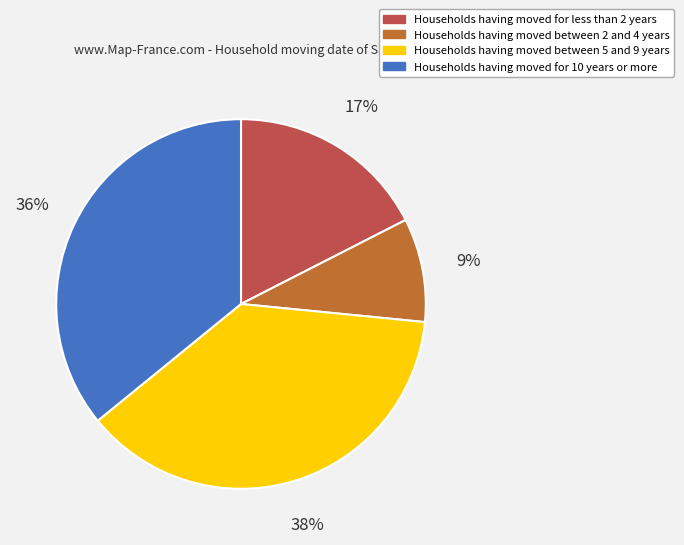

Which slice is the largest?

Households having moved between 5 and 9 years